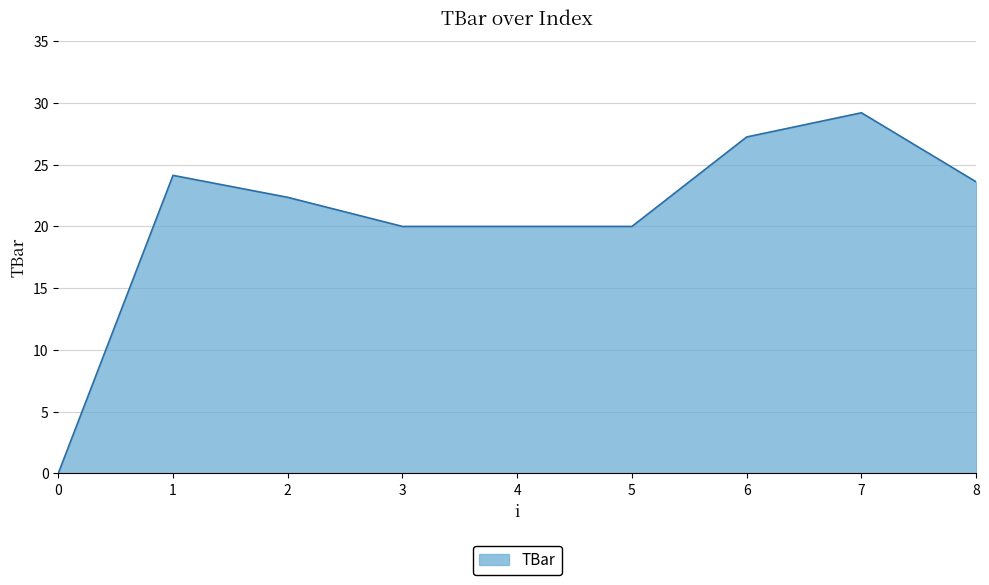

What is the approximate value at 7?

29.2